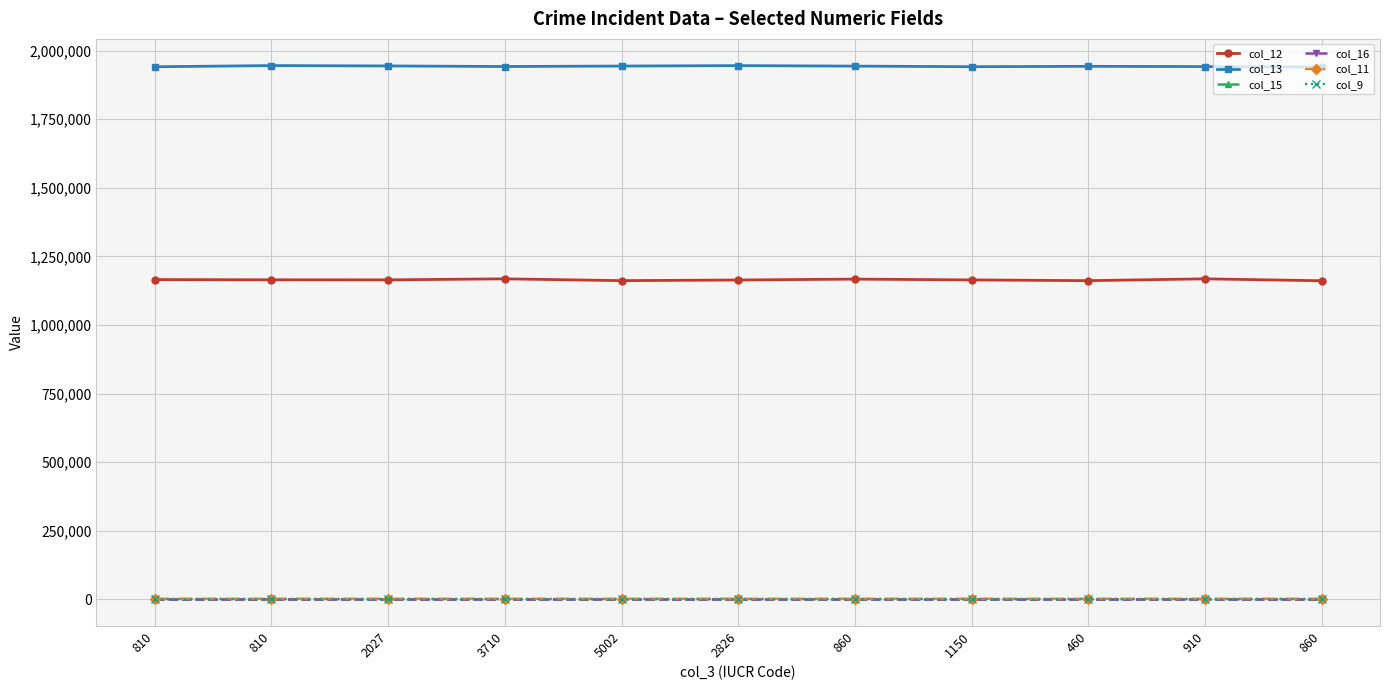

What is the value of the col_9 point at the 6th from the left?

49.0